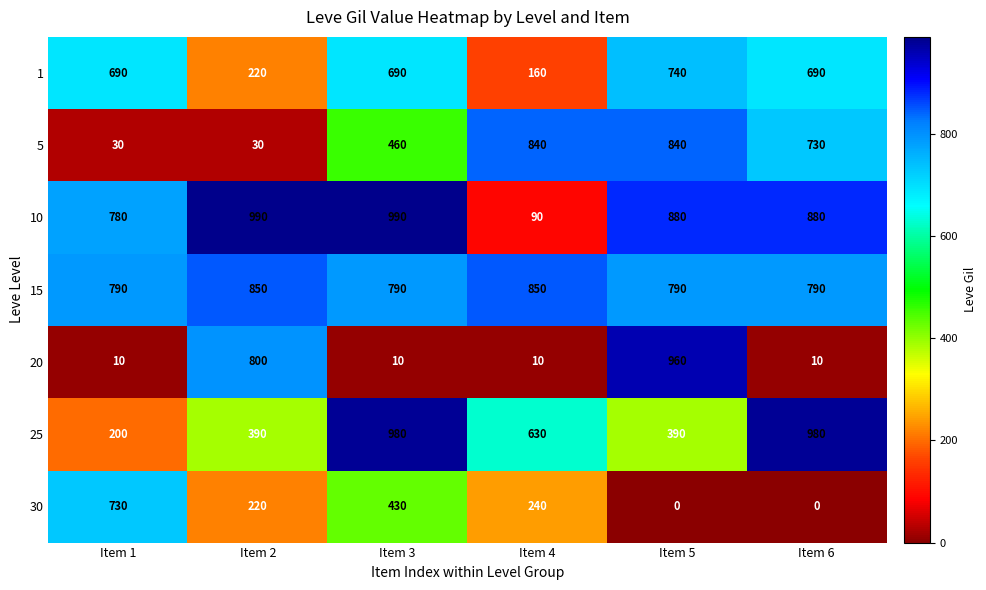

List the series in order of their peak value, highest first.

10, 25, 20, 15, 5, 1, 30